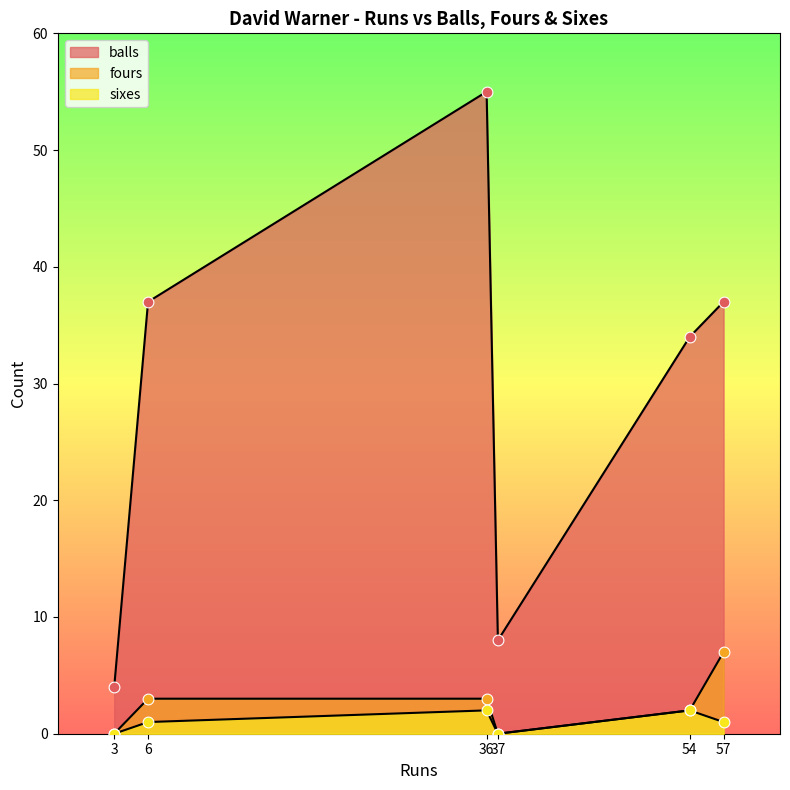

Which series contains the lowest Y value?

fours